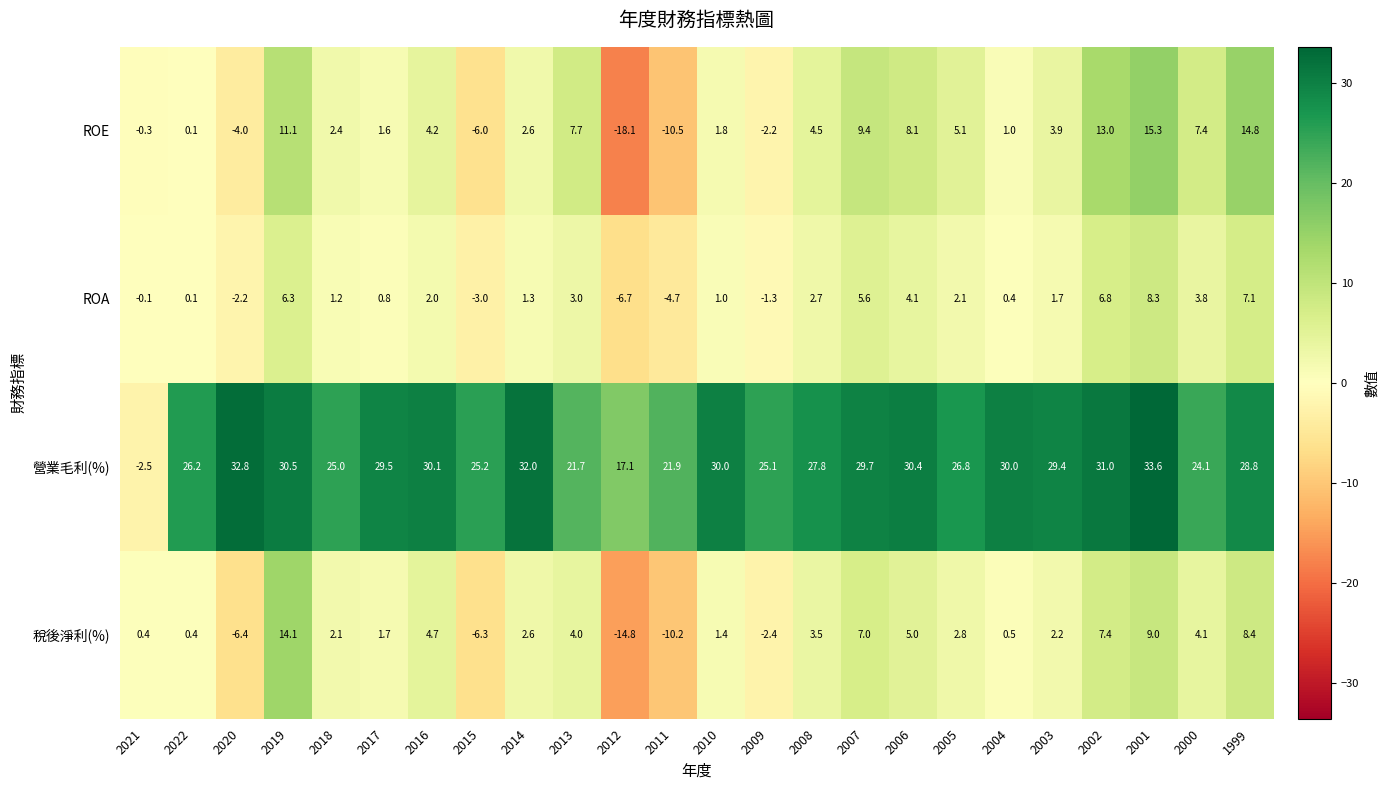

At which label does 營業毛利(%) first exceed 29?

2020